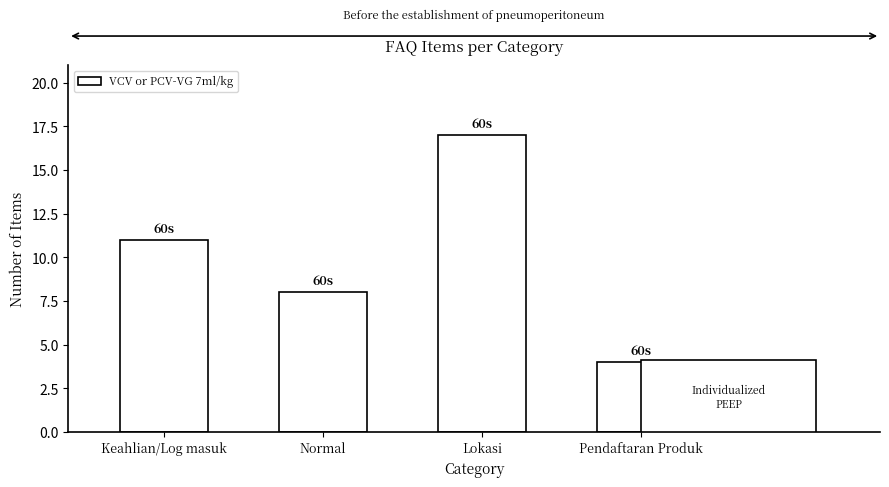

What position from the right is Keahlian/Log masuk?

4